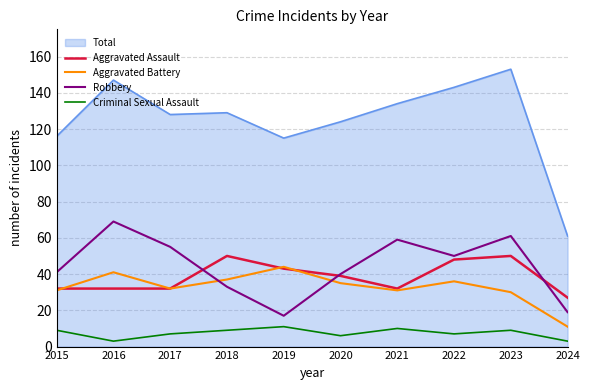

Read the Criminal Sexual Assault value at 2019.

11